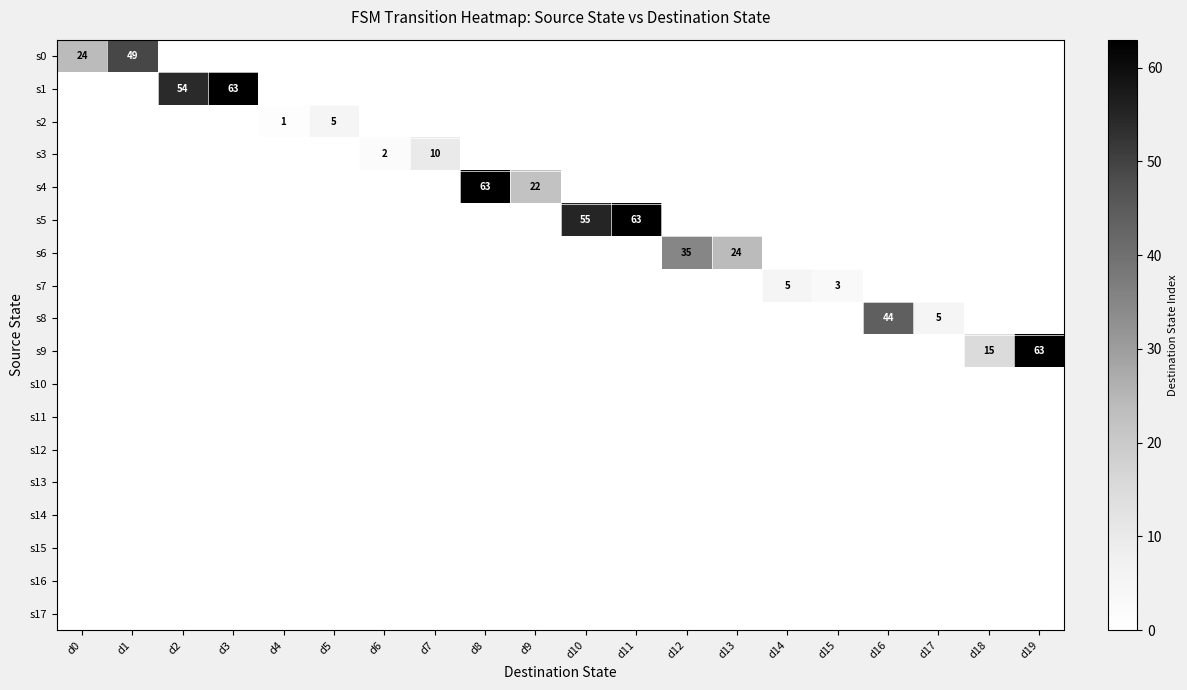

At how many categories does at least one series exceed 11?

13